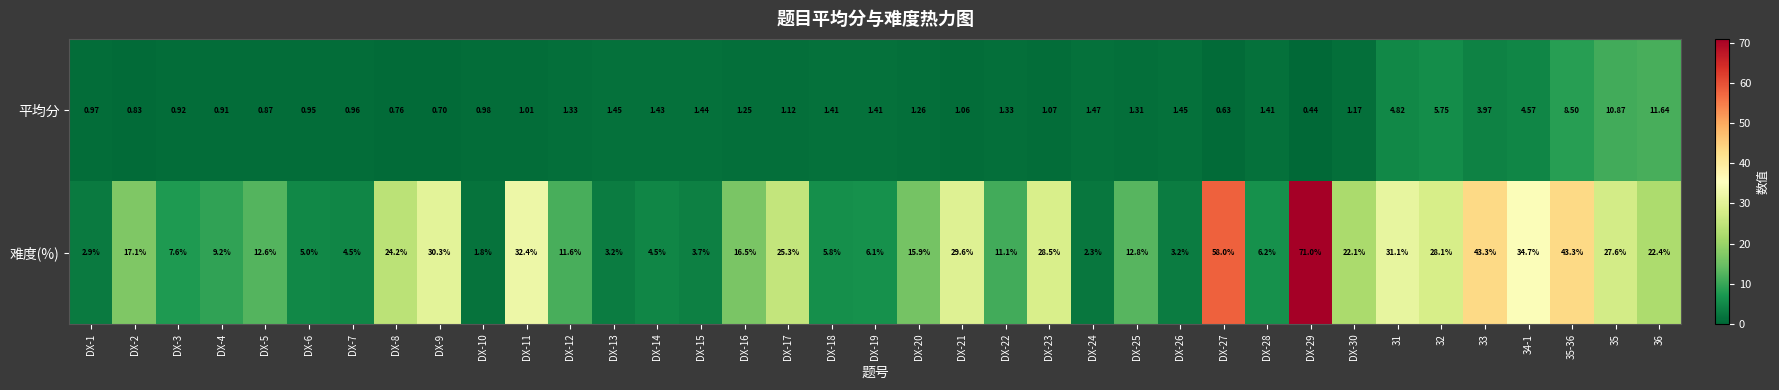

At which category is the sum across all series the highest?

DX-29